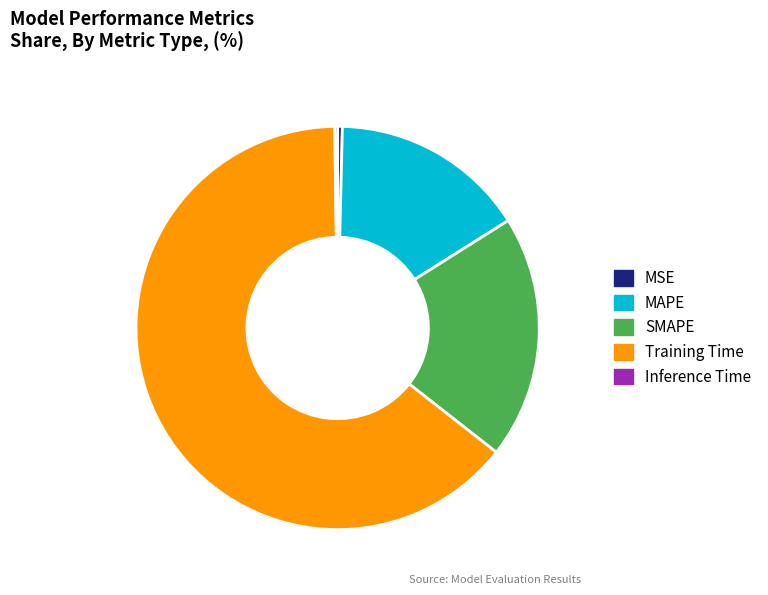

What is the largest slice in the pie chart?

Training Time